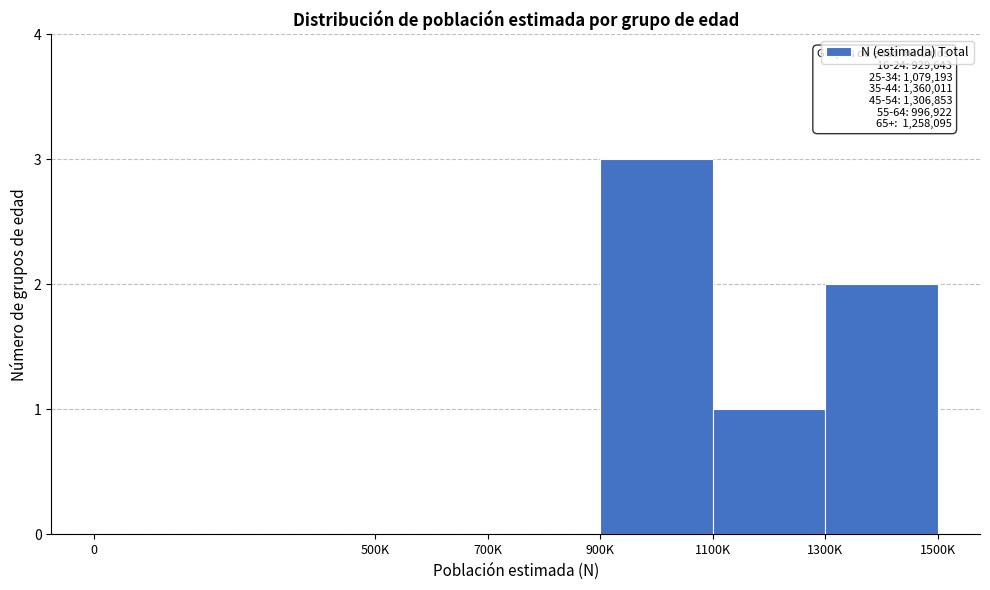

Reading left to right, transcribe all the data shown in this chart.

0=0	500K=0	700K=0	900K=3	1100K=1	1300K=2